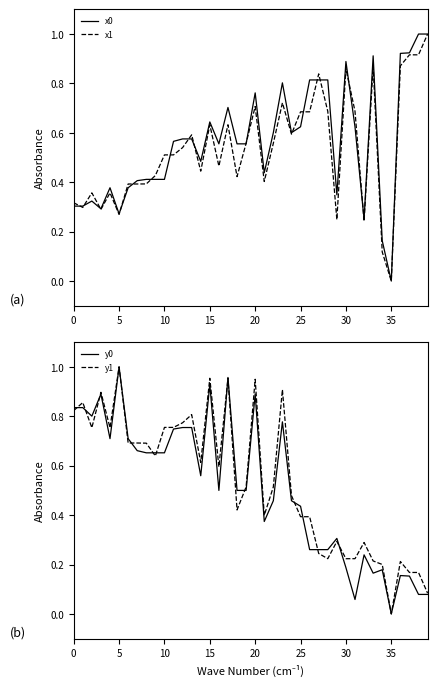

Which category has the highest value in the y0 series?

5